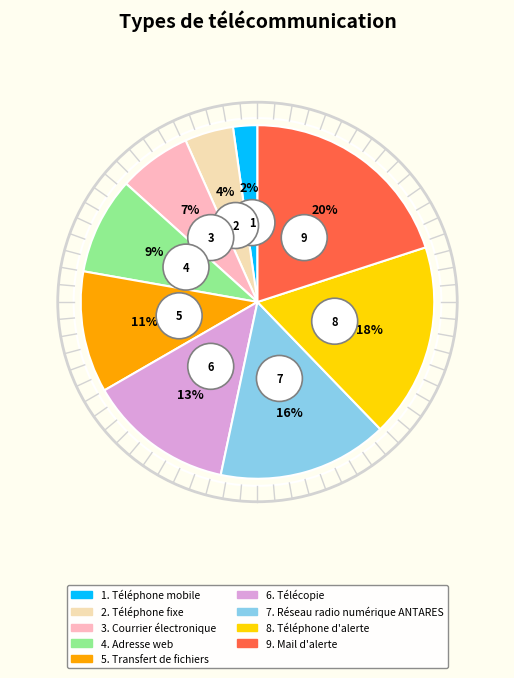

Which category has the biggest portion of the pie?

Mail d'alerte